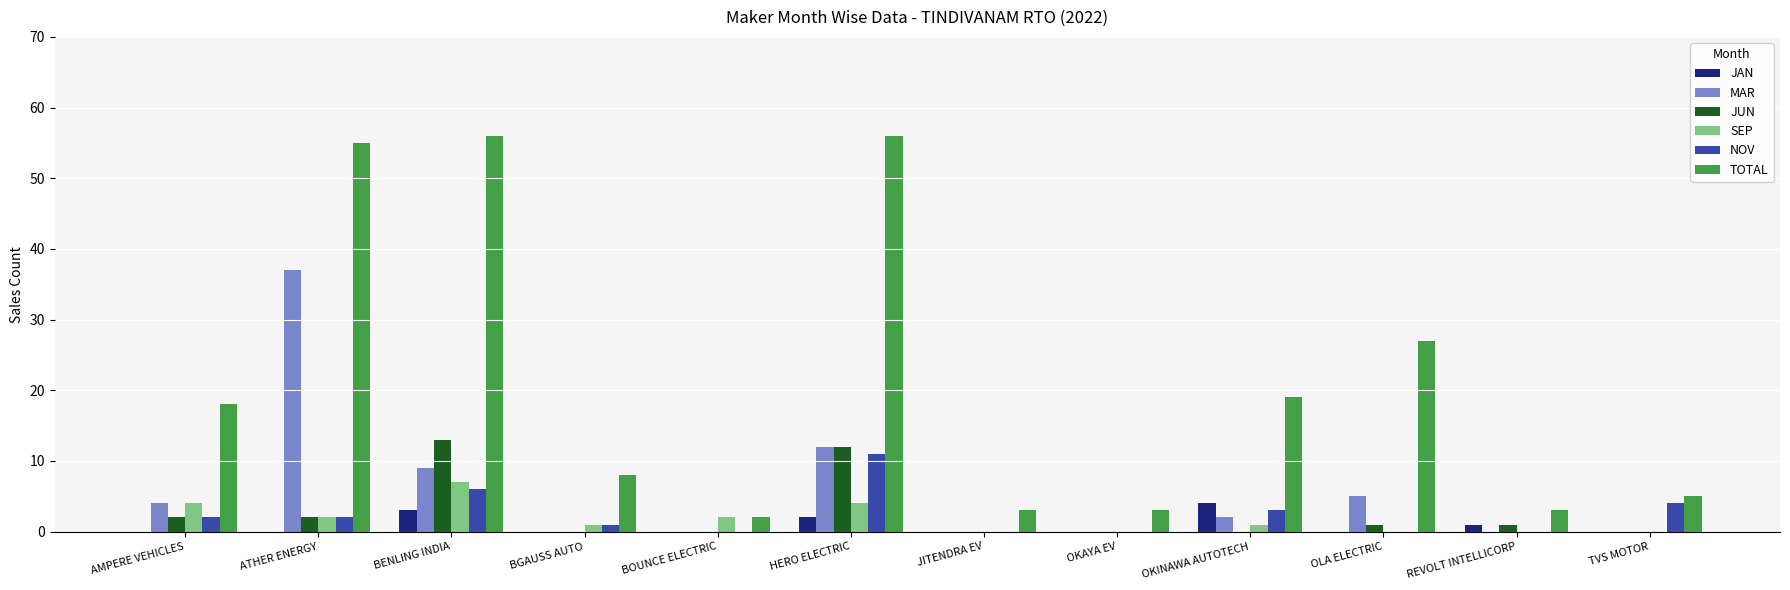

Is the value of TOTAL at BENLING INDIA greater than the value of MAR at BOUNCE ELECTRIC?

Yes